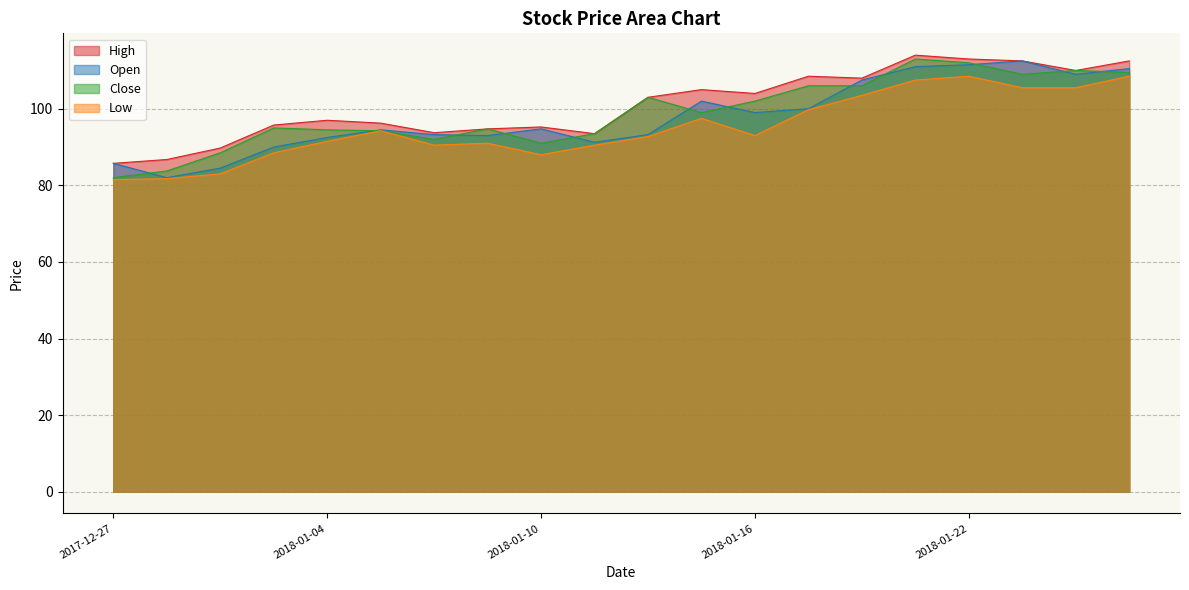

What is the difference between the maximum and minimum values in the Open series?

30.5